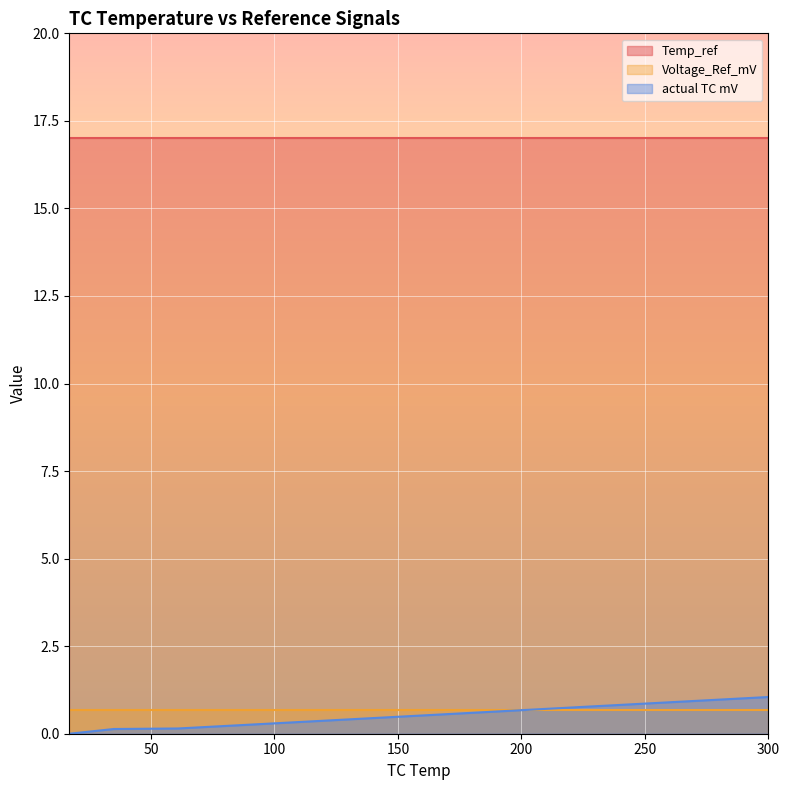

Does the chart display data point markers on the line(s)?

No